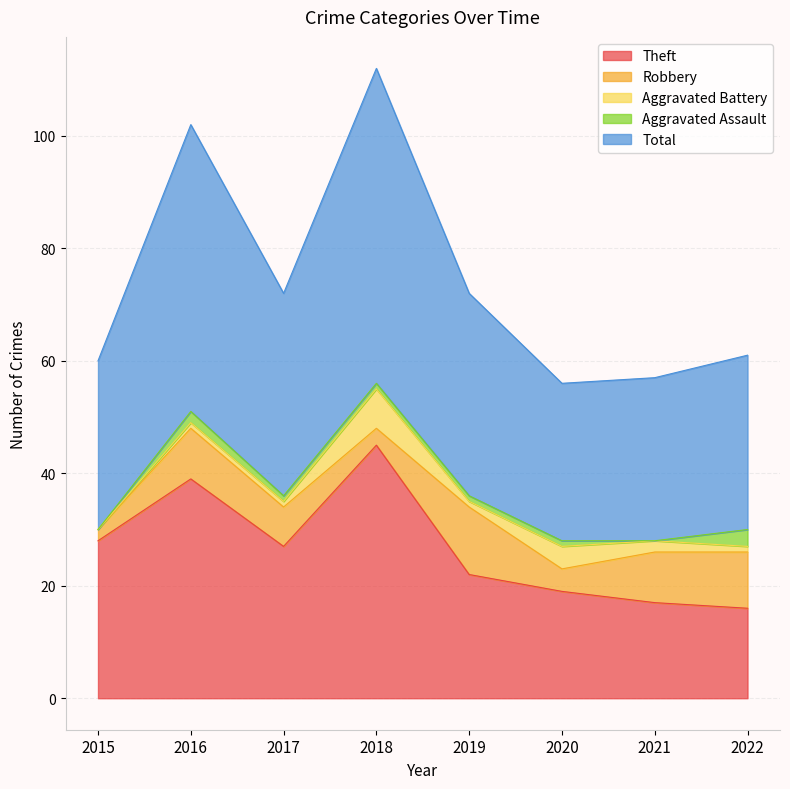

Reading left to right, what are all the values shown in this chart?

Theft: 28	39	27	45	22	19	17	16
Robbery: 2	9	7	3	12	4	9	10
Aggravated Battery: 0	1	1	7	1	4	2	1
Aggravated Assault: 0	2	1	1	1	1	0	3
Total: 30	51	36	56	36	28	29	31